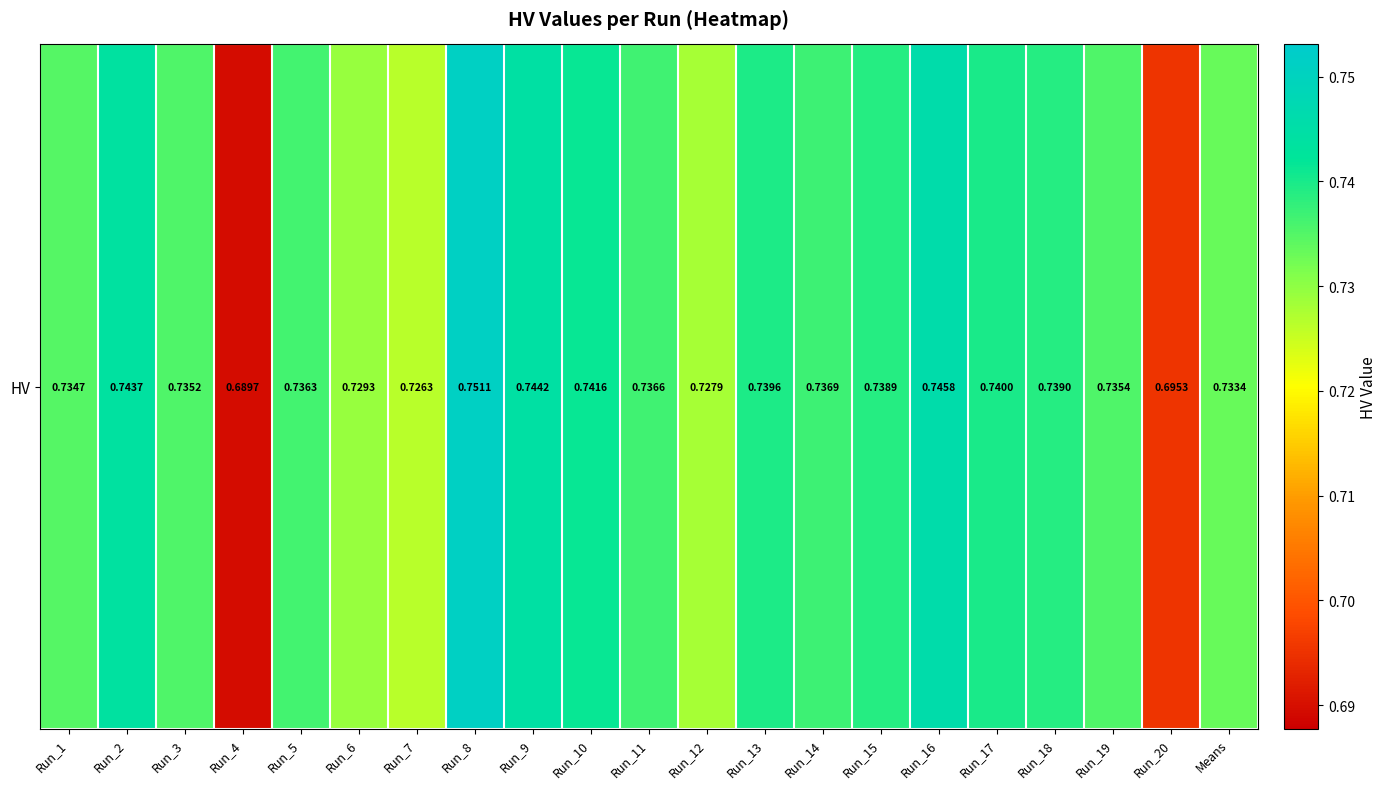

How many categories are shown in the chart?

21